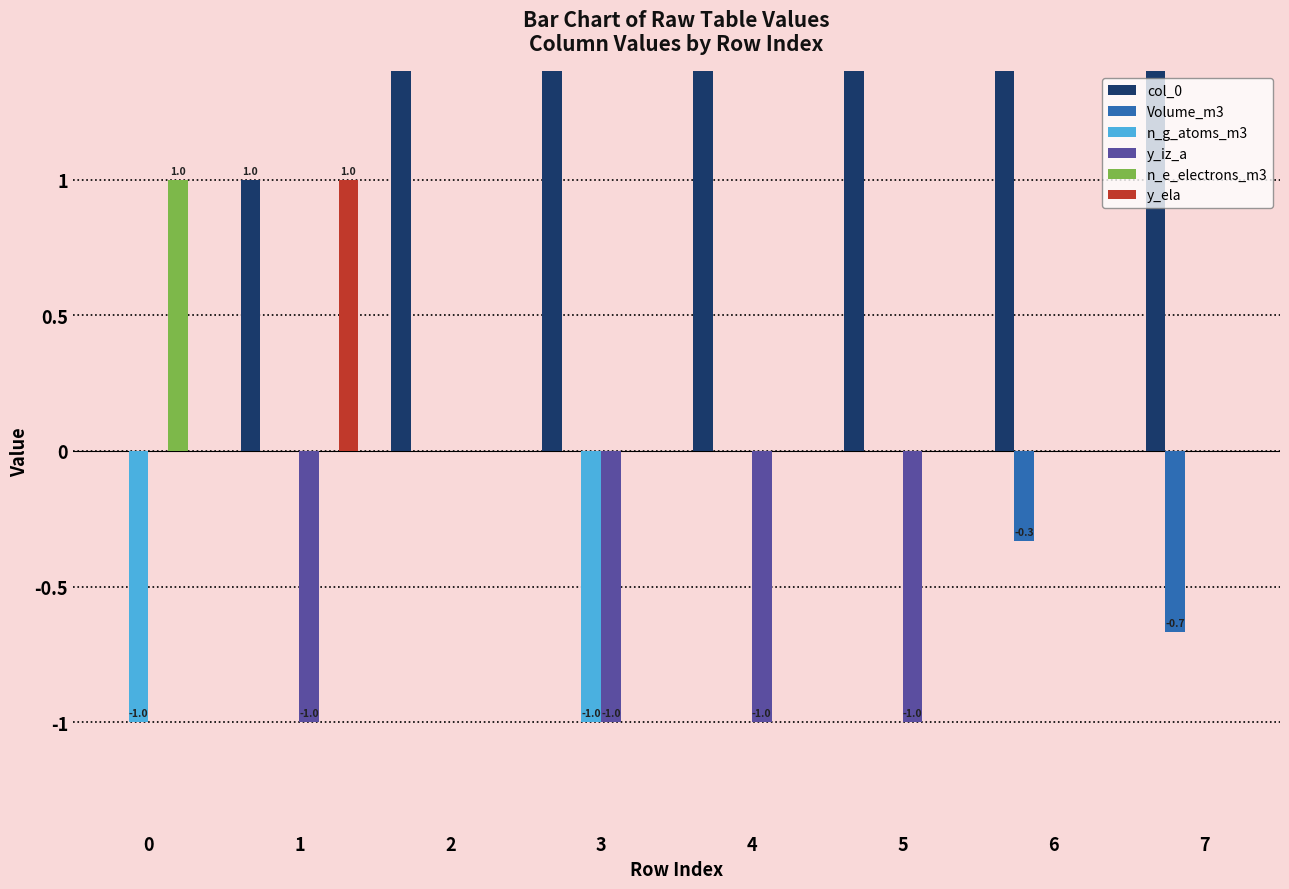

Where is n_g_atoms_m3 nearest to the value 0?

1